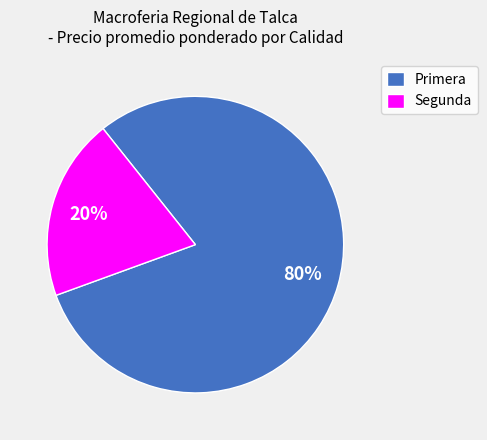

What percentage is the Segunda slice, to the nearest percent?

20%